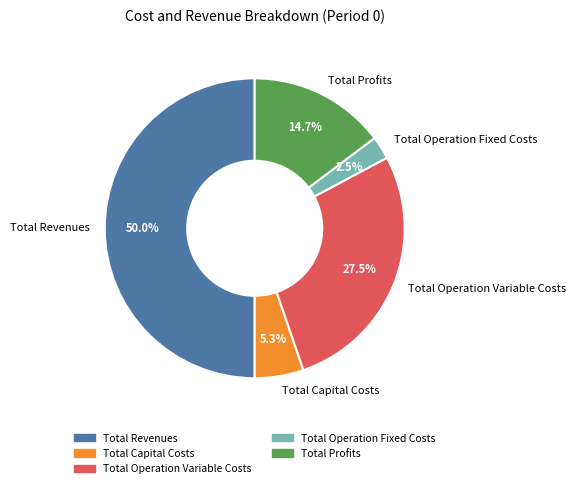

The Total Capital Costs slice represents 5% of the pie. True or false?

True